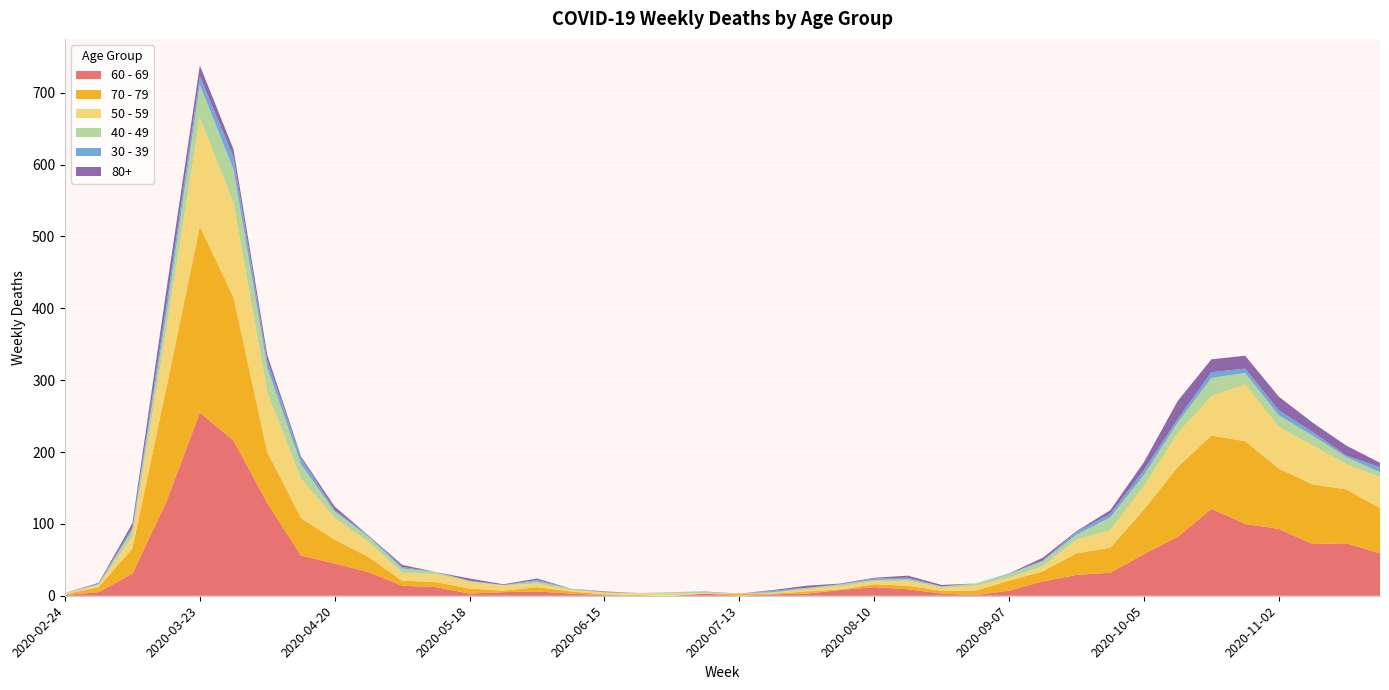

Reading left to right, transcribe all the data shown in this chart.

40 - 49: 1	1	9	21	46	47	34	20	9	7	6	3	0	1	3	2	1	1	2	1	0	1	2	3	2	2	2	3	5	7	7	18	15	15	25	16	16	14	10	7
50 - 59: 1	3	17	81	151	131	83	55	30	21	11	11	10	7	5	2	2	2	3	1	0	1	3	4	4	7	4	7	4	7	19	24	33	47	55	79	58	54	35	43
60 - 69: 1	5	31	130	255	216	129	56	45	33	14	12	3	5	6	3	1	0	0	3	0	2	3	8	12	9	3	1	7	20	29	32	58	82	121	100	93	72	73	59
70 - 79: 1	7	35	158	259	199	71	52	33	21	7	7	7	2	6	3	1	1	0	0	3	1	3	1	4	5	4	6	14	14	30	35	62	97	102	115	84	83	75	63
30 - 39: 0	1	3	12	12	17	10	9	2	2	2	0	1	0	2	0	0	0	0	1	0	2	0	0	2	2	0	0	1	1	4	5	7	5	8	6	7	5	2	7
80+: 0	1	6	21	15	11	8	2	5	0	3	0	3	1	2	0	1	0	0	0	0	1	3	1	1	3	2	0	0	4	1	5	11	25	18	18	19	13	14	6